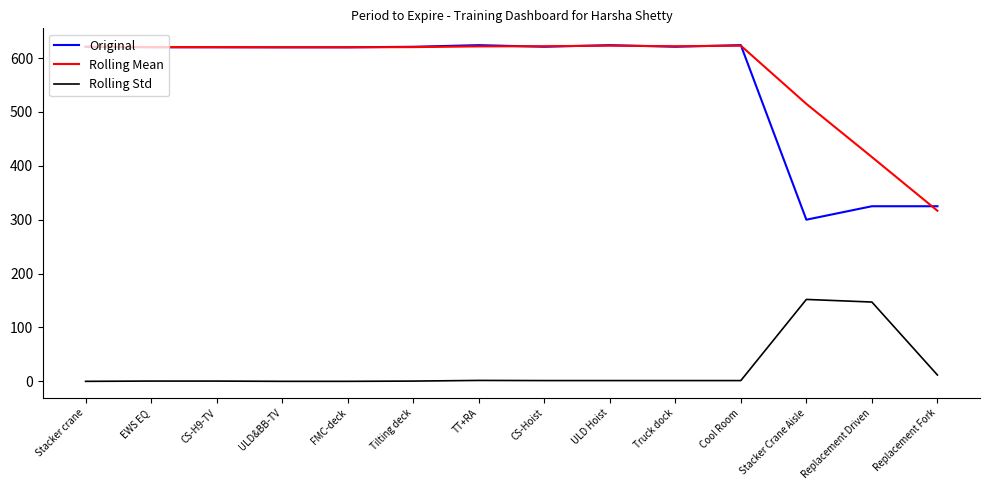

How many lines are shown in the chart?

3